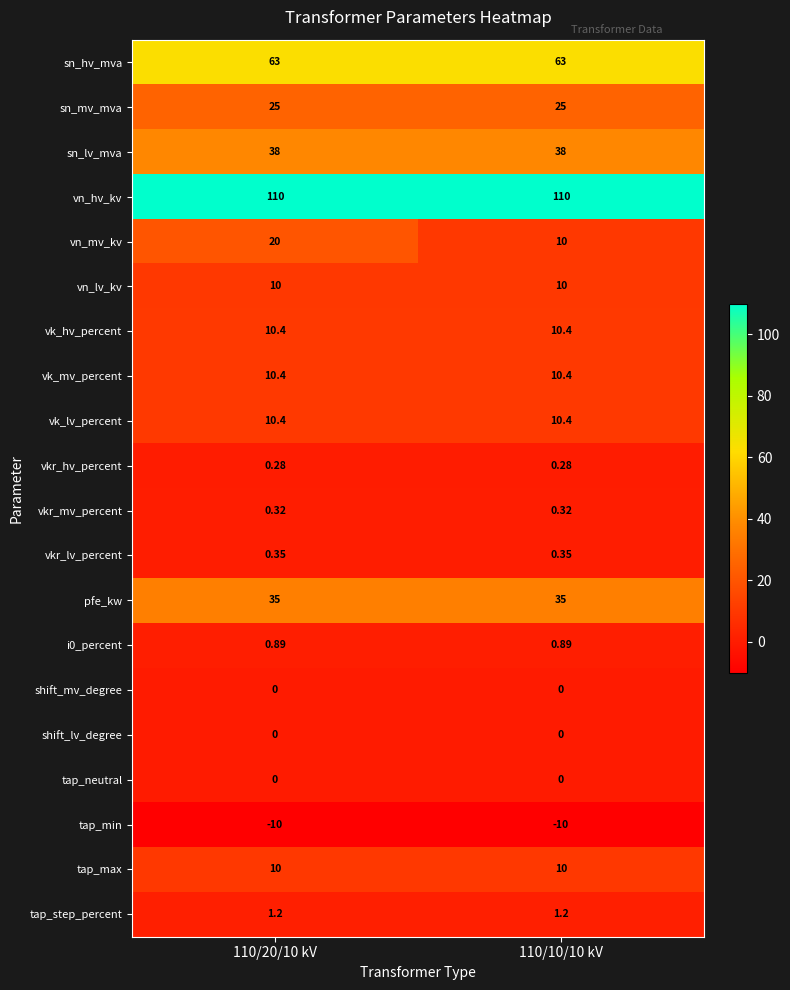

Which series has the largest total across all categories?

vn_hv_kv